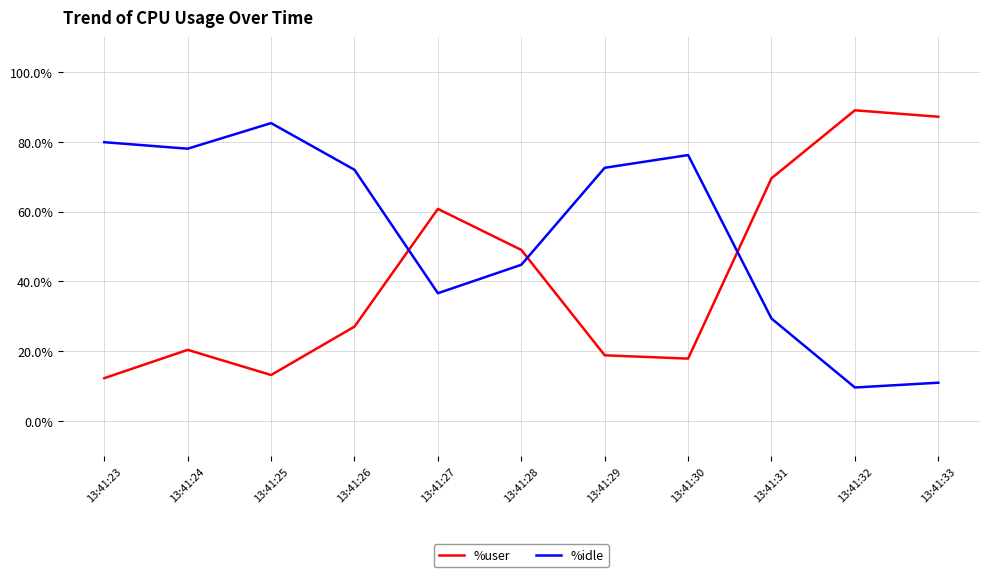

How many interior local peaks does the %idle series have?

2